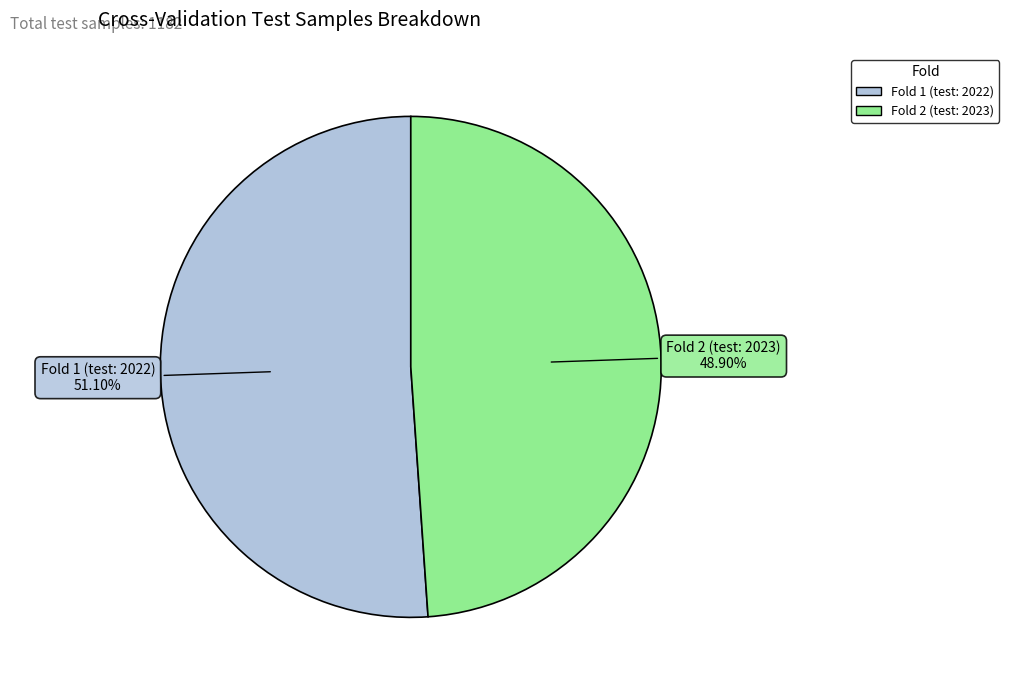

Is there any slice that represents more than half of the pie?

Yes